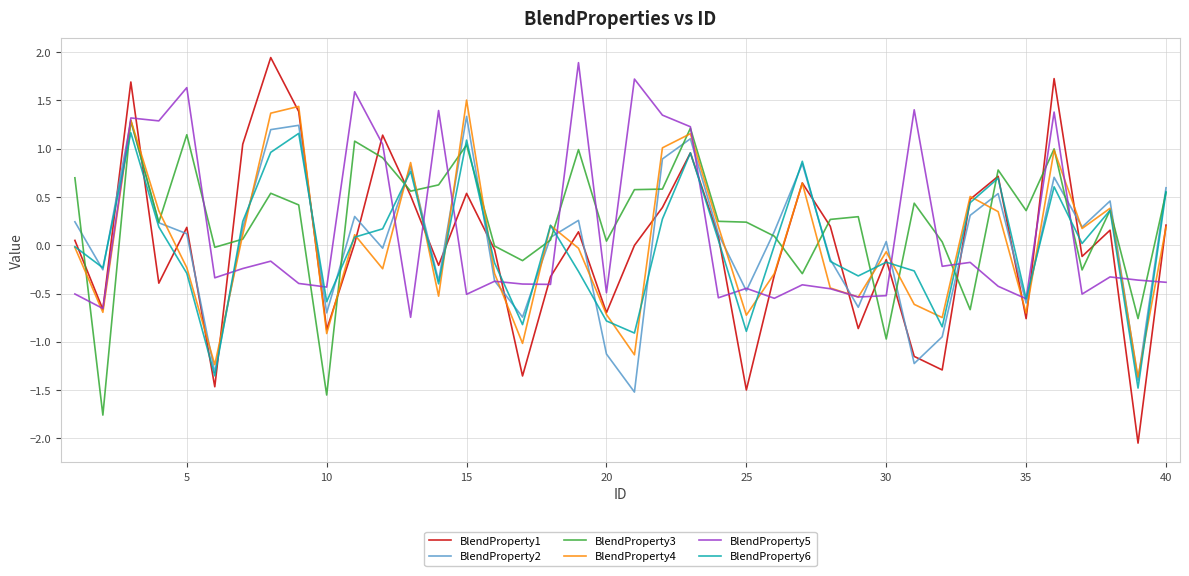

How many lines are shown in the chart?

6